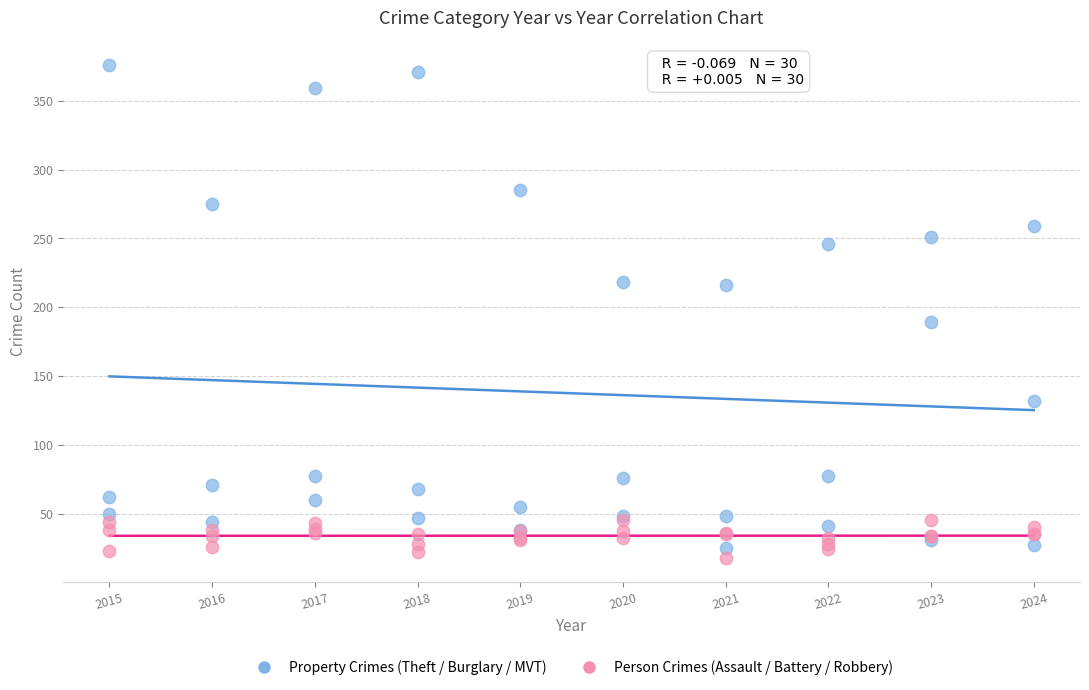

Across all series, what Y value is closest to 197?

189